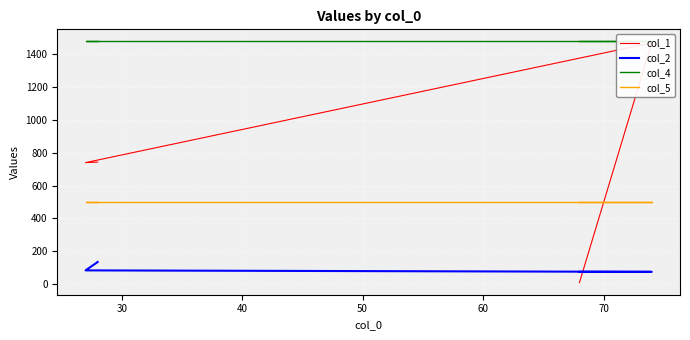

Which series has the widest spread of values?

col_1